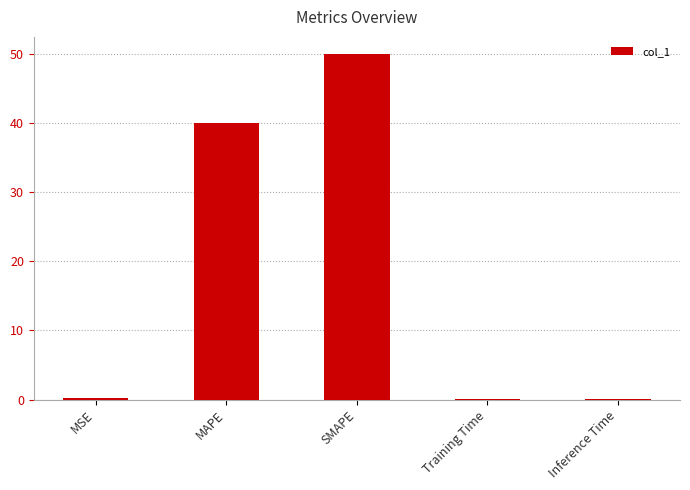

What is the sum of all values?

90.3